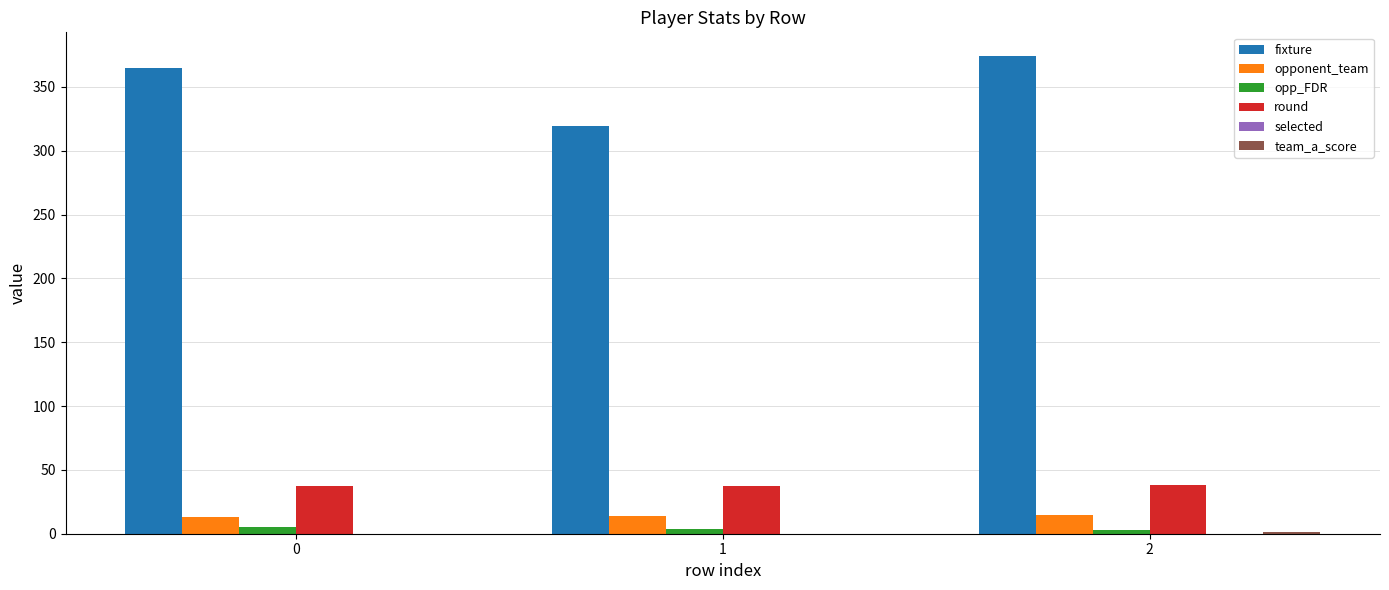

What is the sum of all opponent_team values?

42